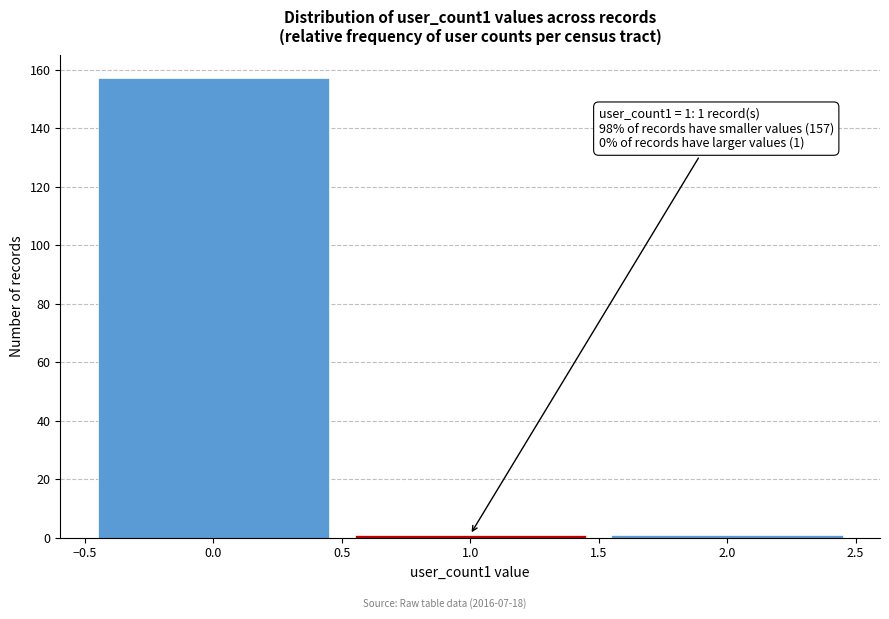

Over which range of the x-axis is the bar tallest?

-0.5 to 0.5